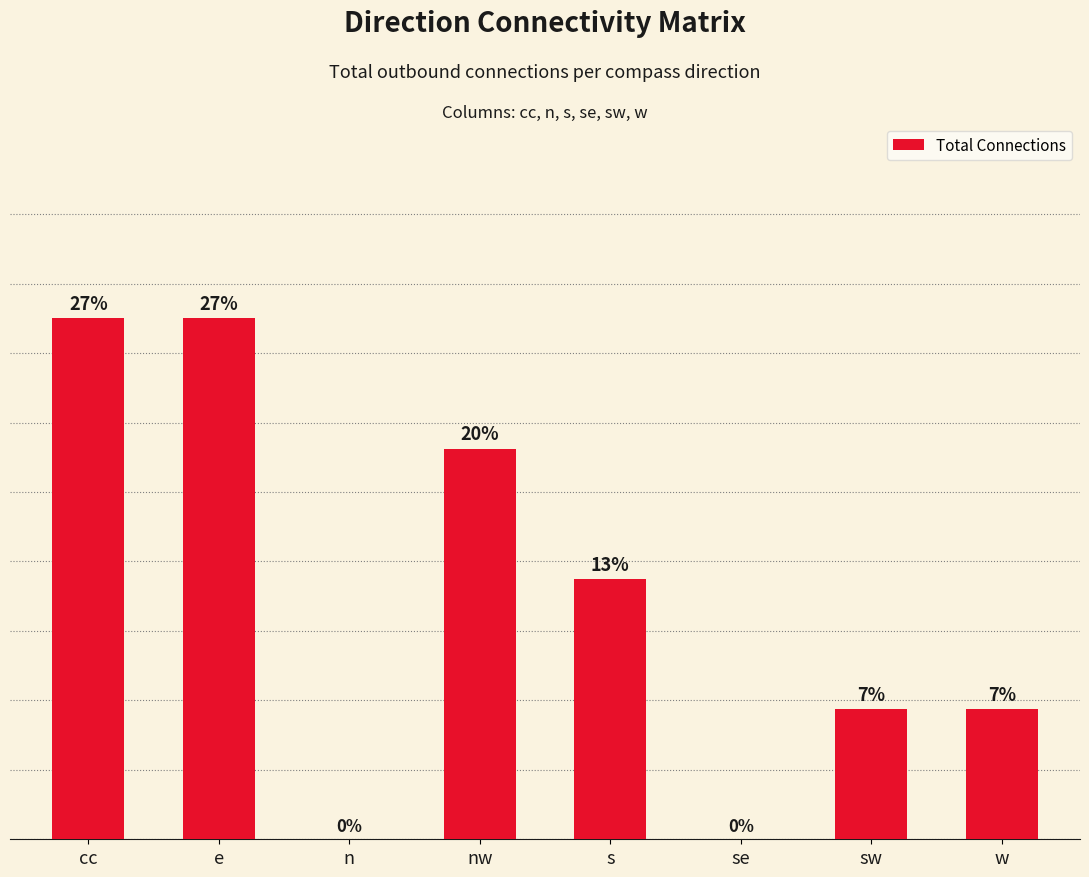

List the labels in order of value, smallest first.

n, se, sw, w, s, nw, cc, e